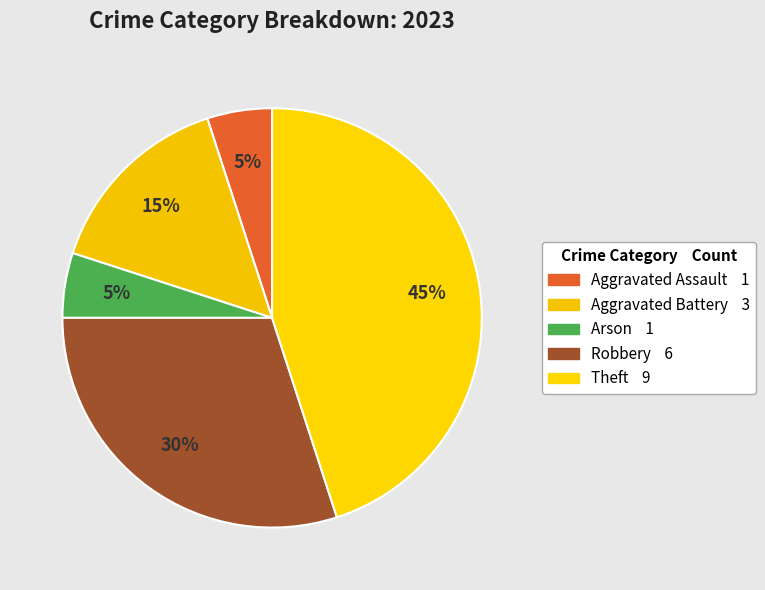

Is there any slice that represents more than half of the pie?

No